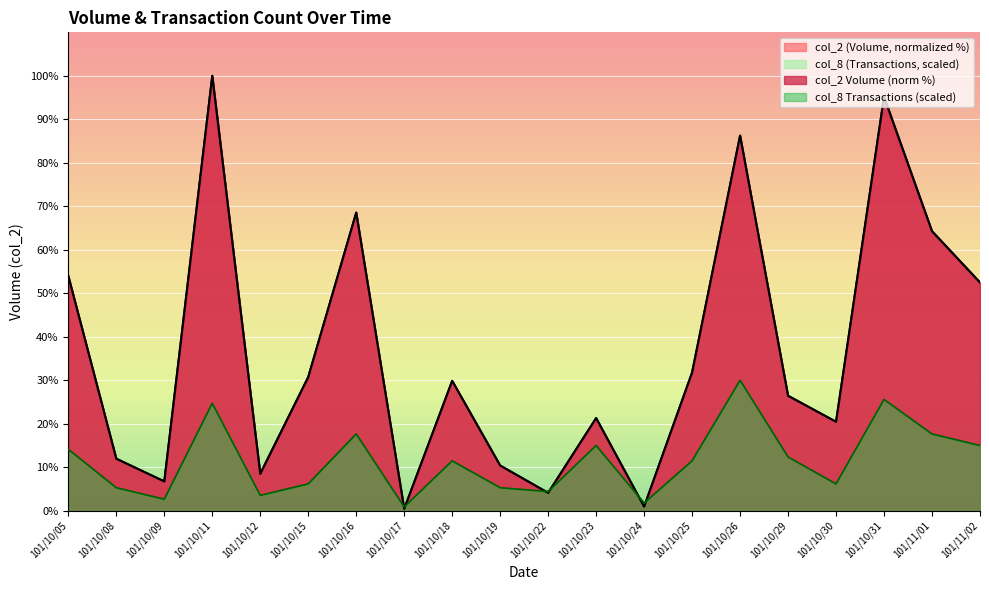

Which series has the largest range (max minus min)?

col_2